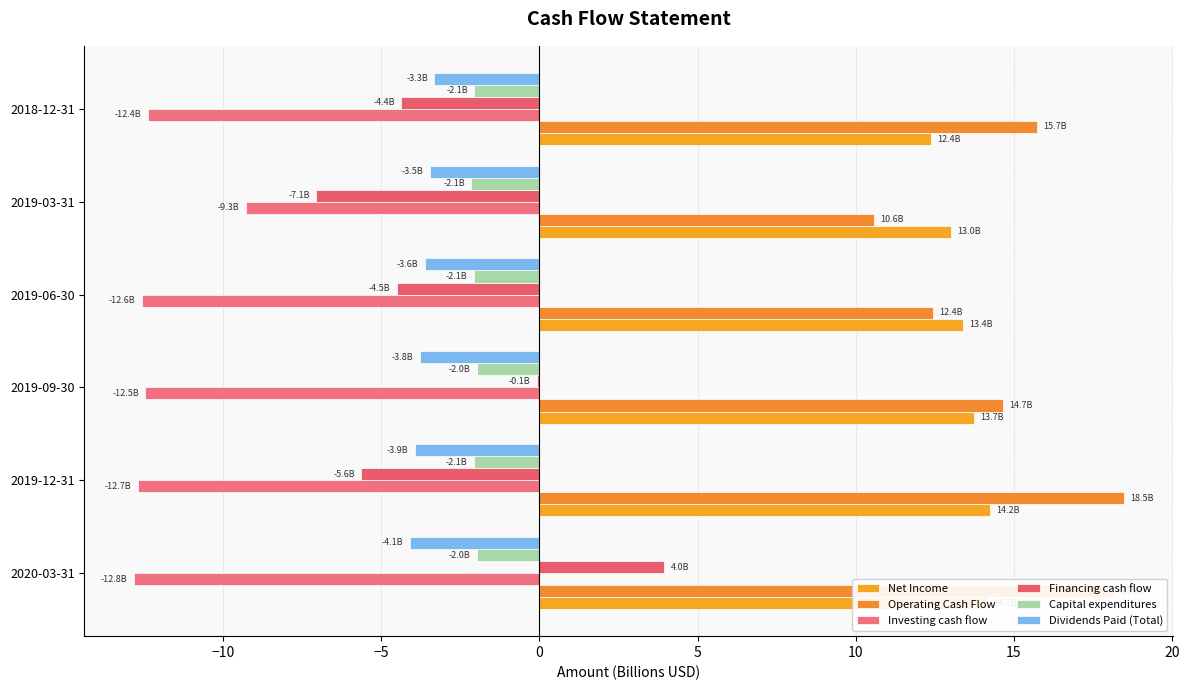

How many data points does each series have?

6